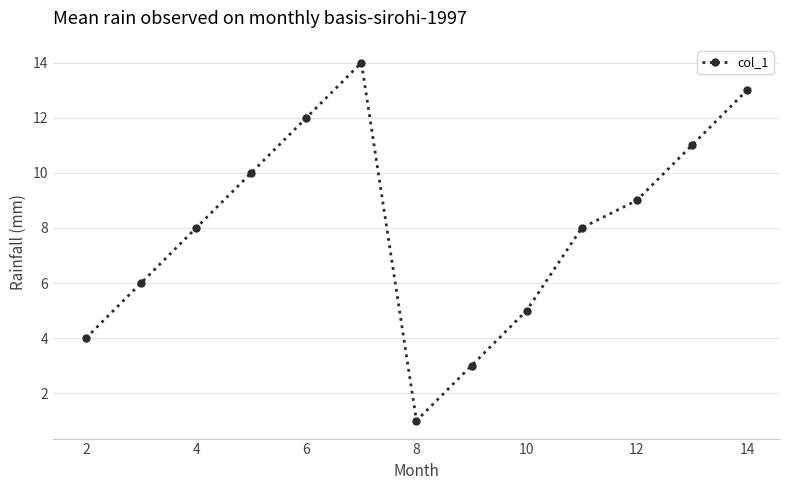

True or false: there are more than 2 points higher than both neighbors.

False